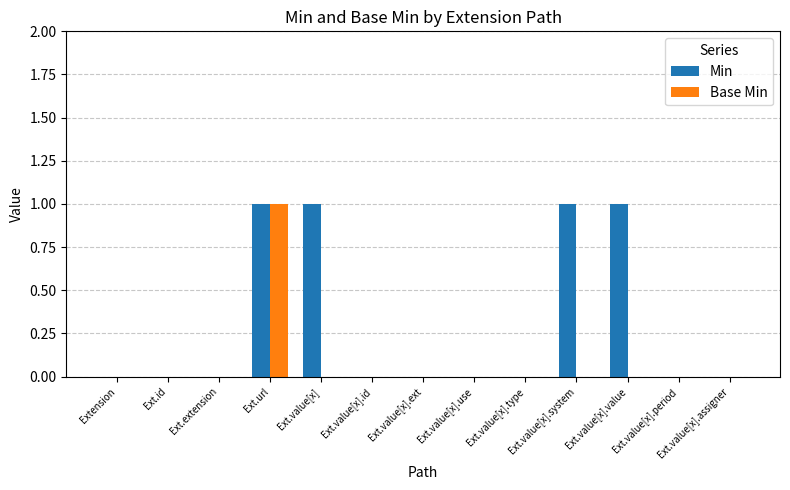

Are the bars grouped side by side (vs. stacked)?

Yes